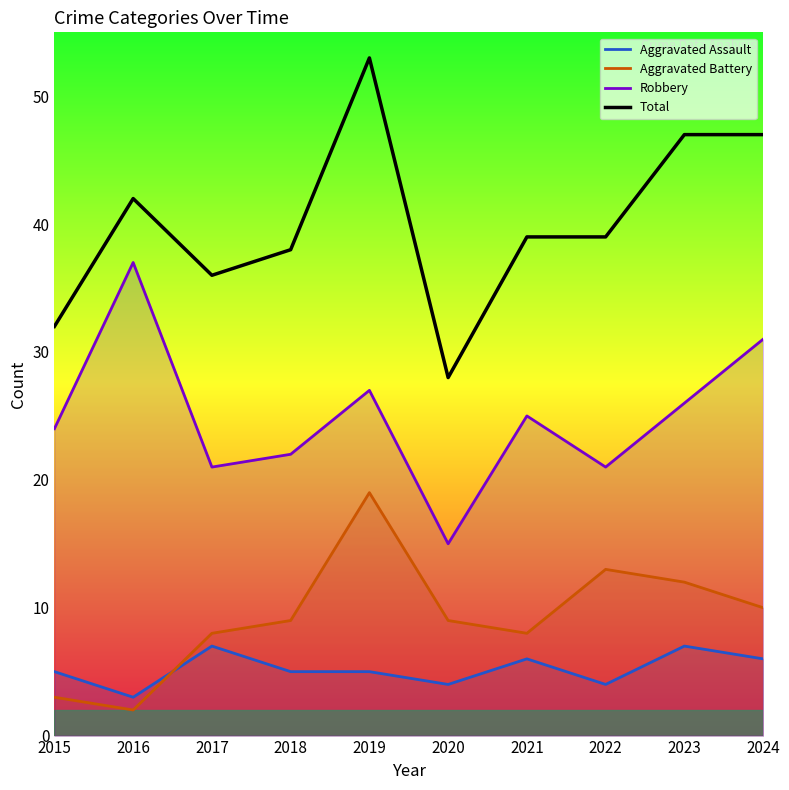

Between 2017 and 2024, which is larger?

2017